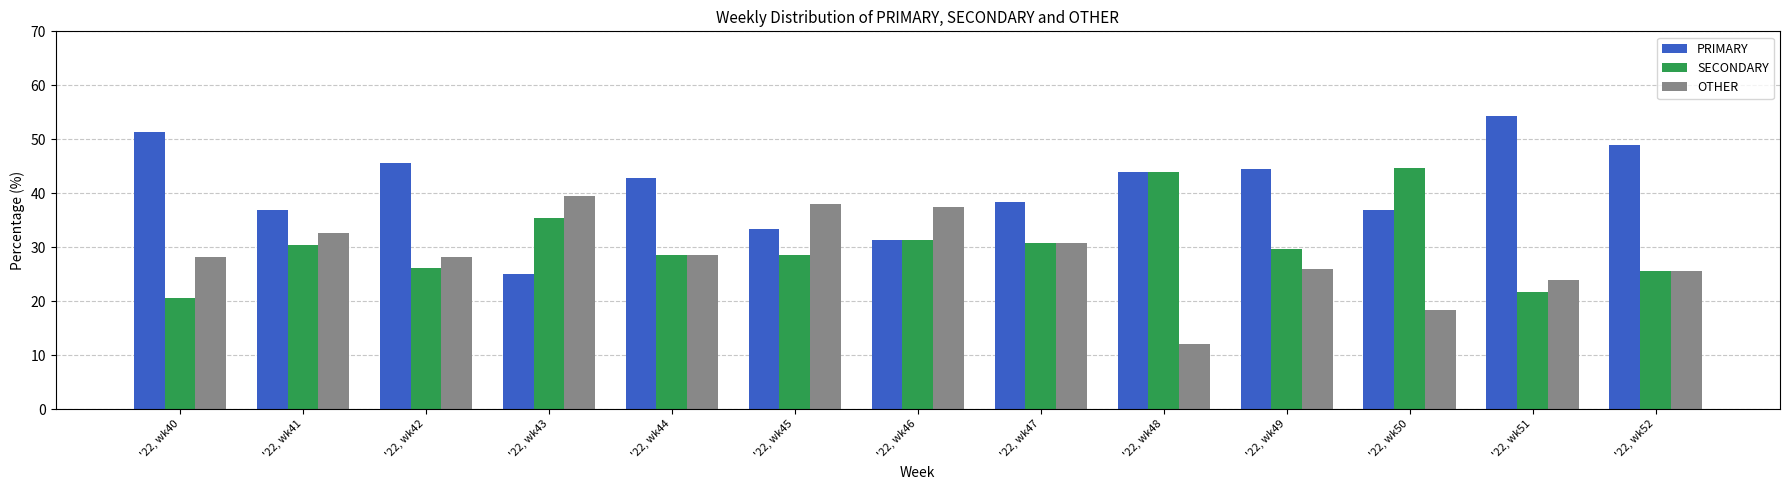

What is the difference between the highest and lowest values at '22, wk44?

14.3